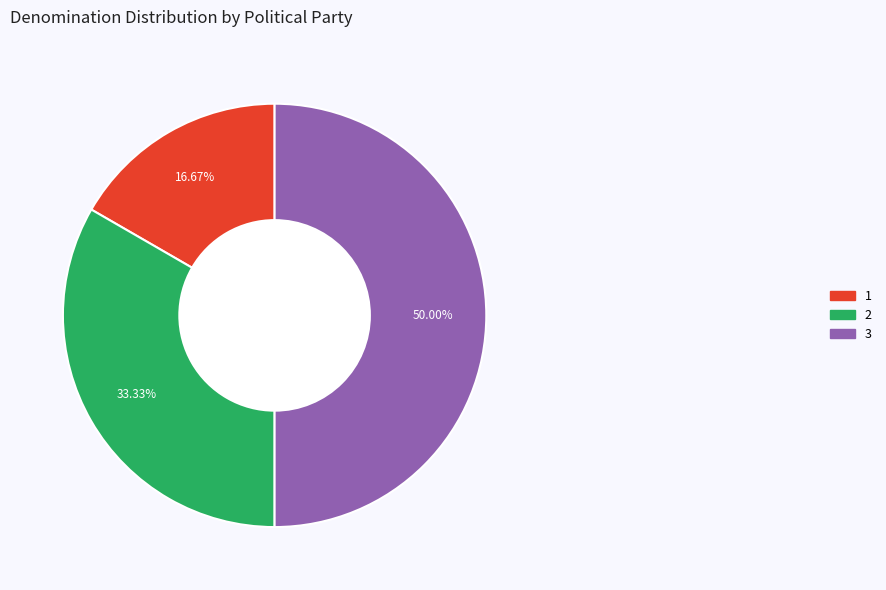

Count the number of slices in the pie.

3